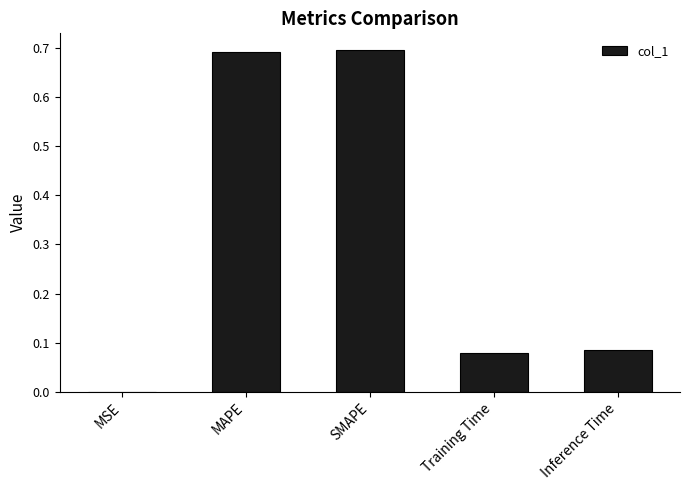

Are the bars horizontal?

No